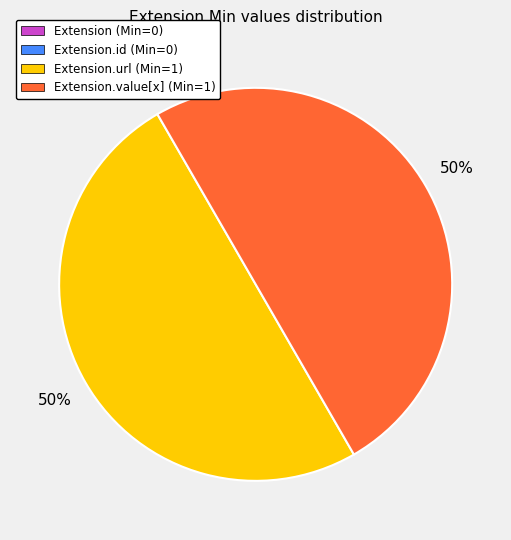

Does any single category account for the majority?

No